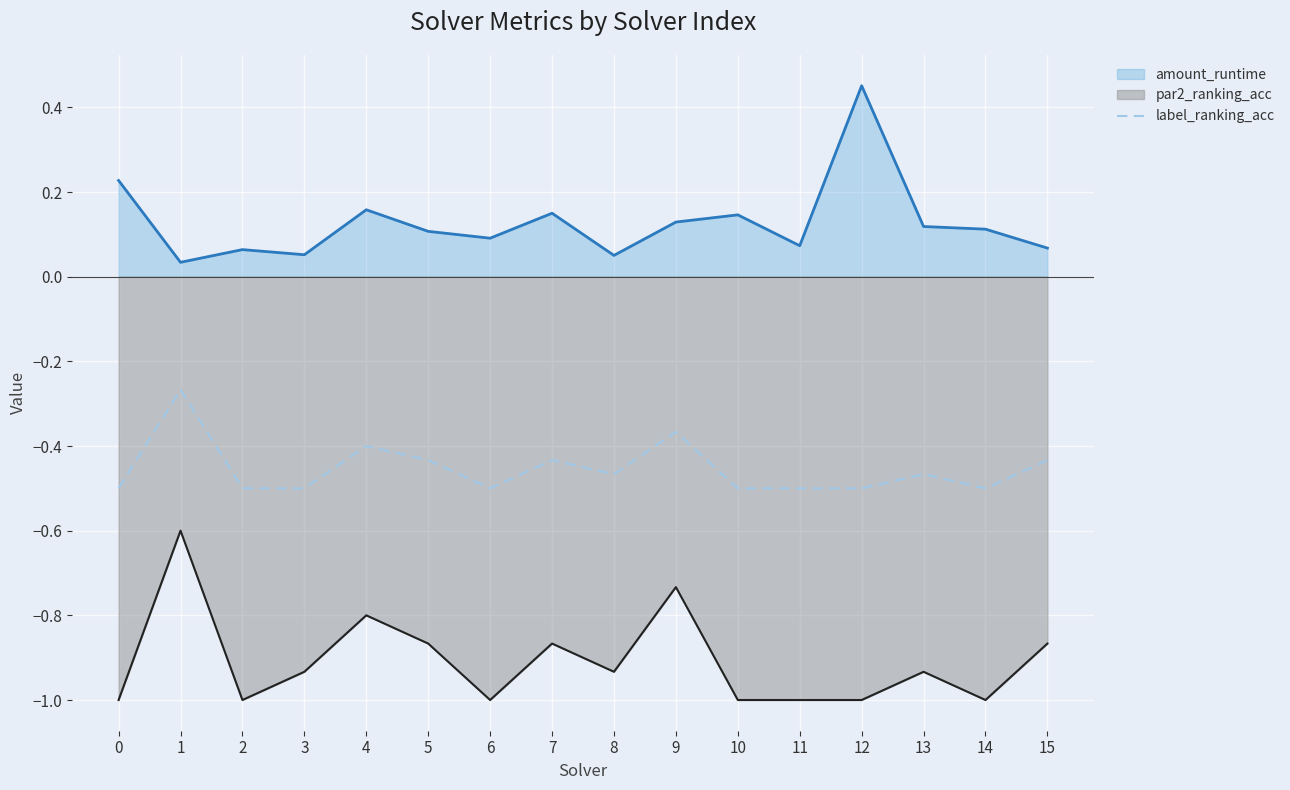

Count the number of data series in this chart.

3